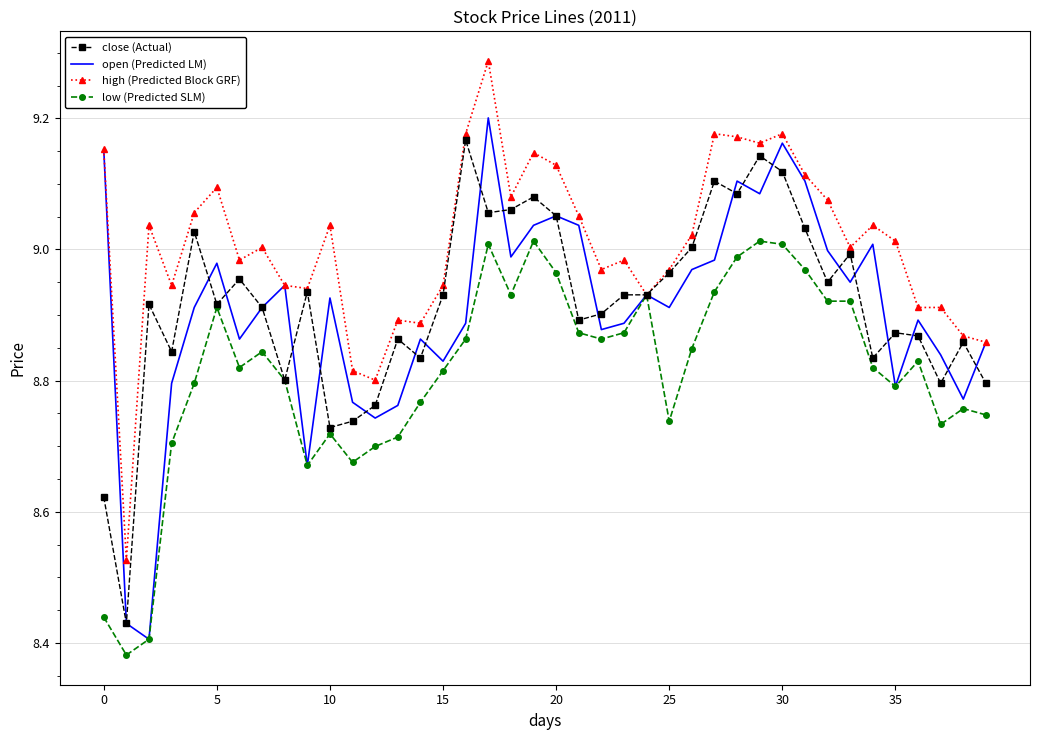

Which series has the largest total across all categories?

high (Predicted Block GRF)